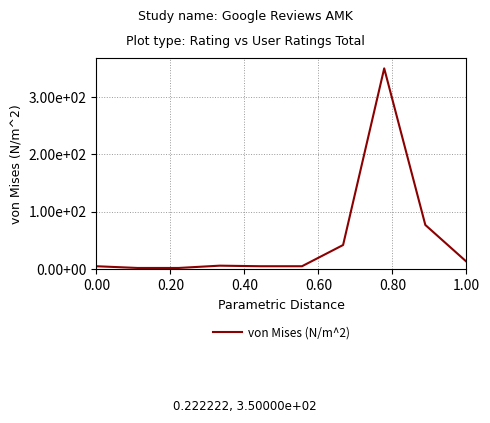

Which label corresponds to the smallest value in the chart?

0.20